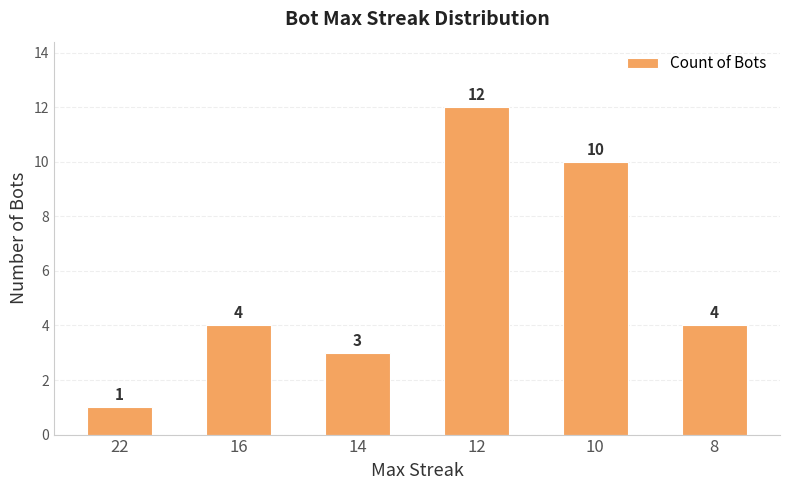

What is the average value?

6